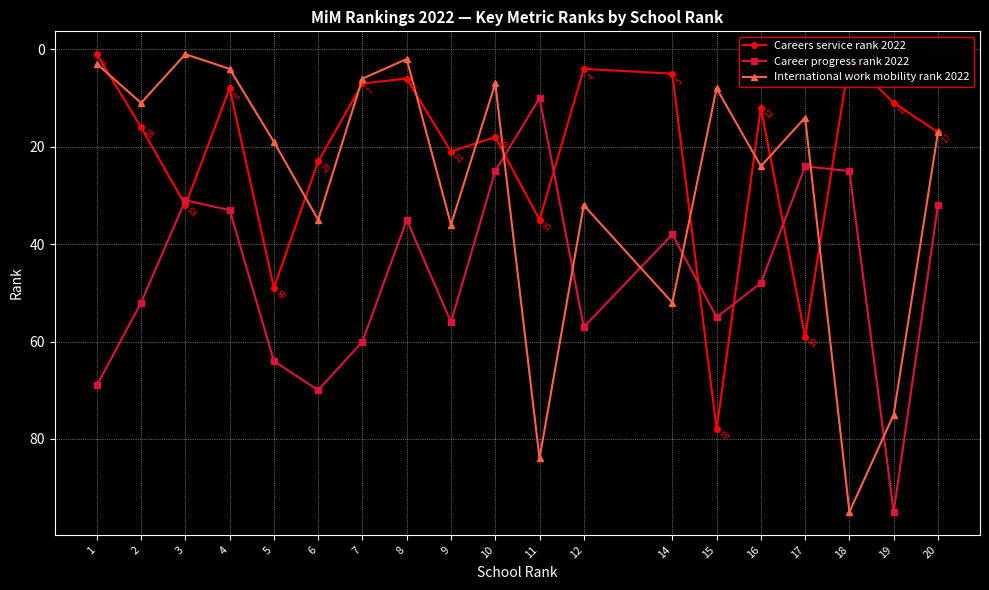

Count the number of categories in the chart.

19